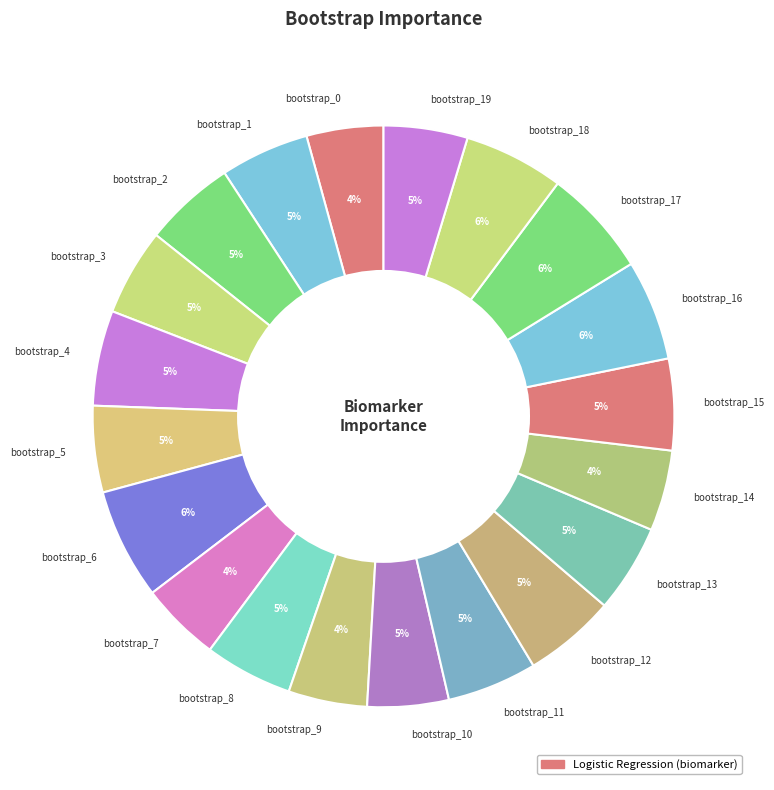

Do bootstrap_11 and bootstrap_10 together represent more than half of the pie?

No